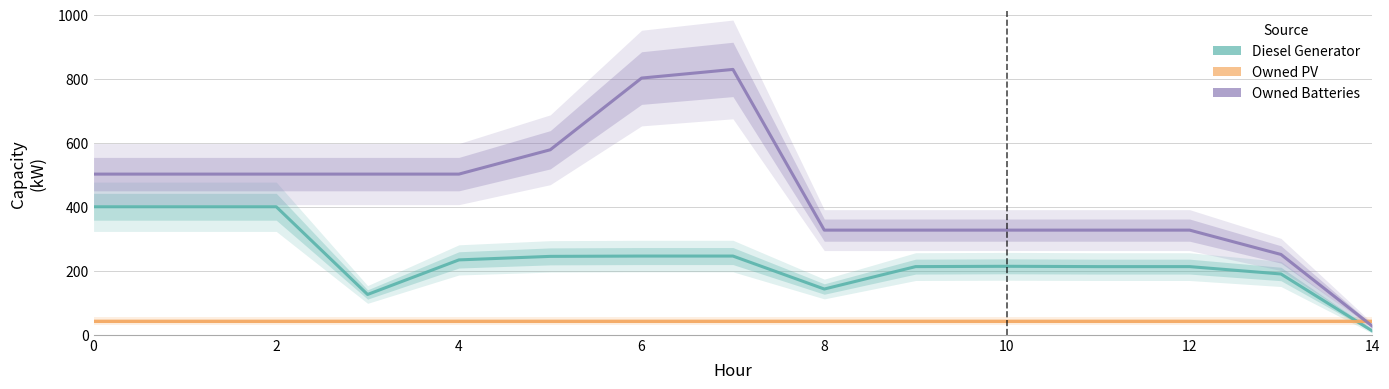

The value of Owned Batteries at 11 is 202. True or false?

False